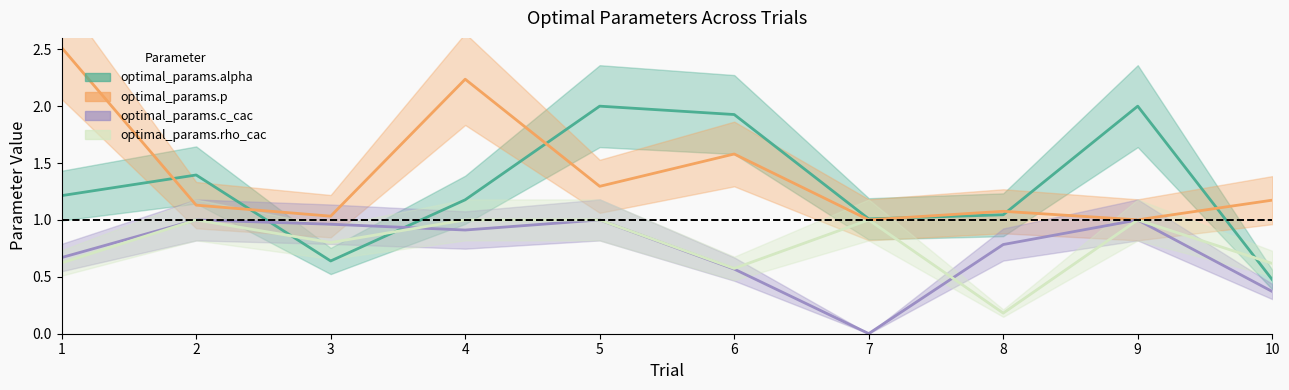

After their last crossing, which series has the higher values: optimal_params.c_cac or optimal_params.alpha?

optimal_params.alpha